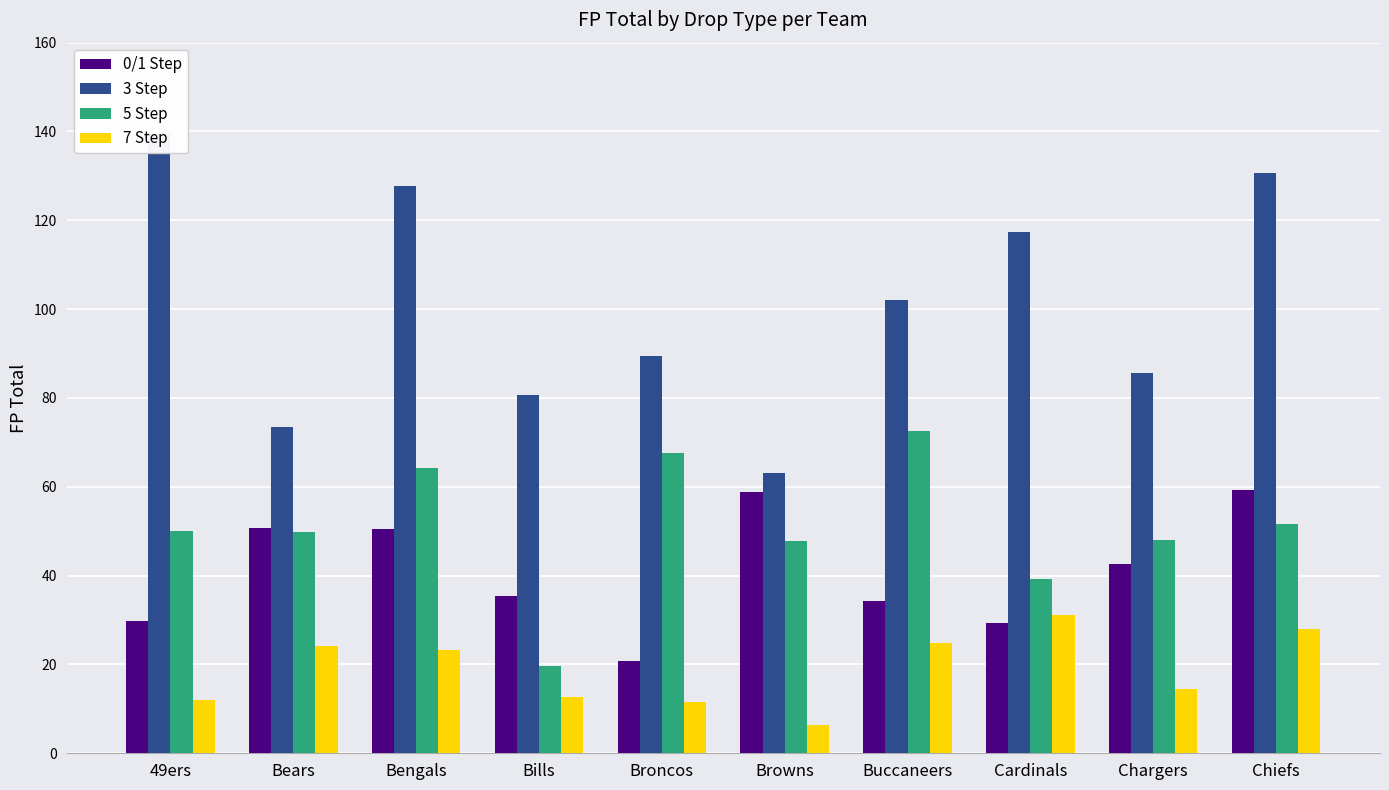

What are all the series names shown in the legend?

0/1 Step, 3 Step, 5 Step, 7 Step